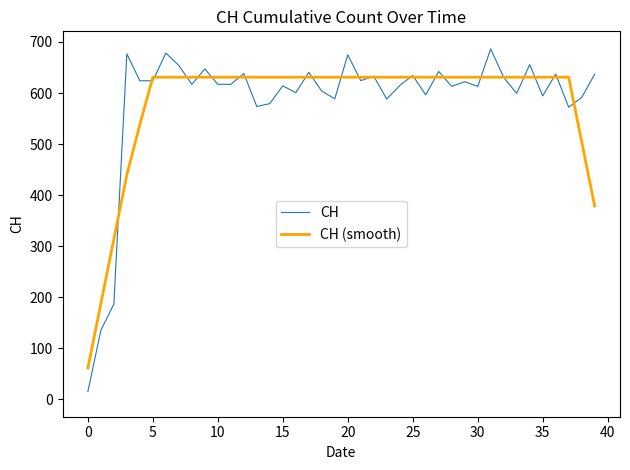

True or false: CH has more than 2 points higher than both neighbors.

True